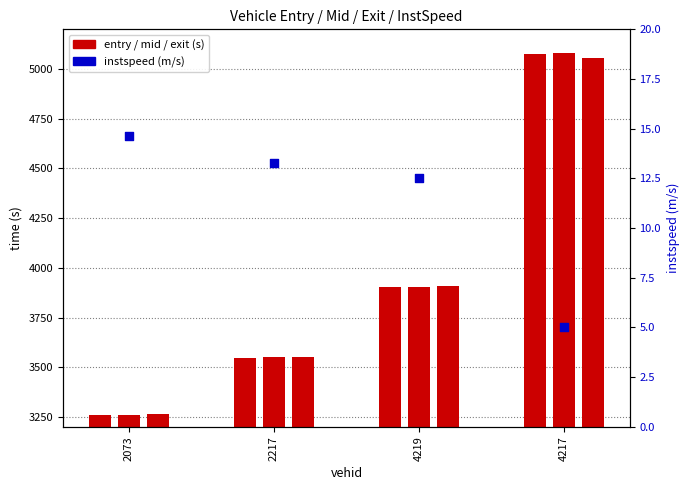

Which series contains the lowest Y value?

instspeed